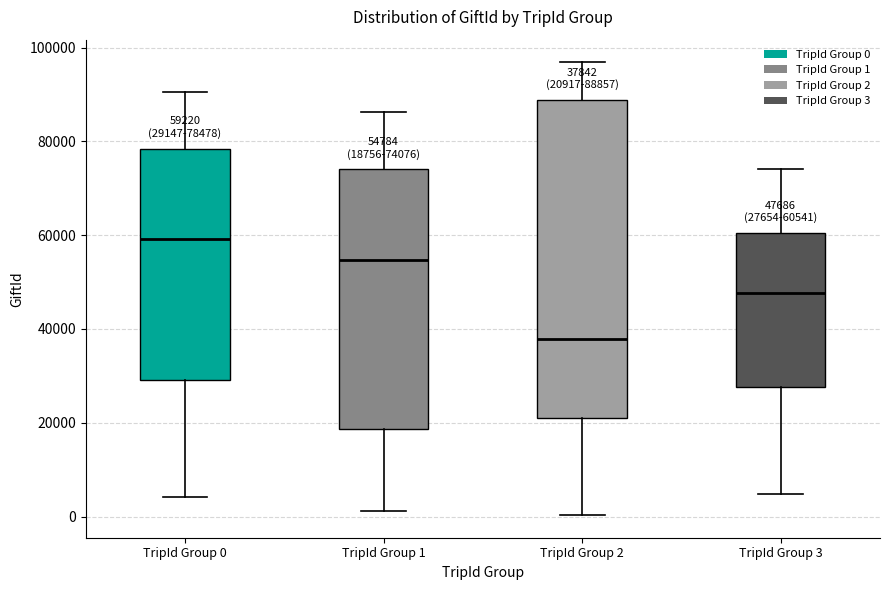

Which box's median line is the lowest?

TripId Group 2